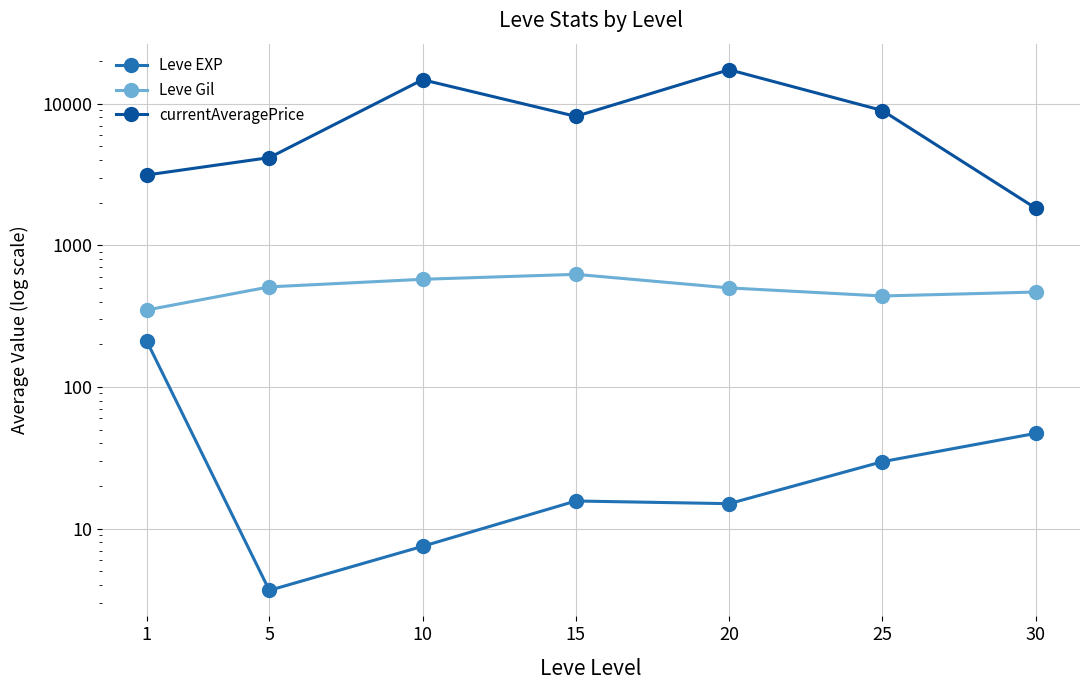

What is the minimum value for currentAveragePrice?

1828.5